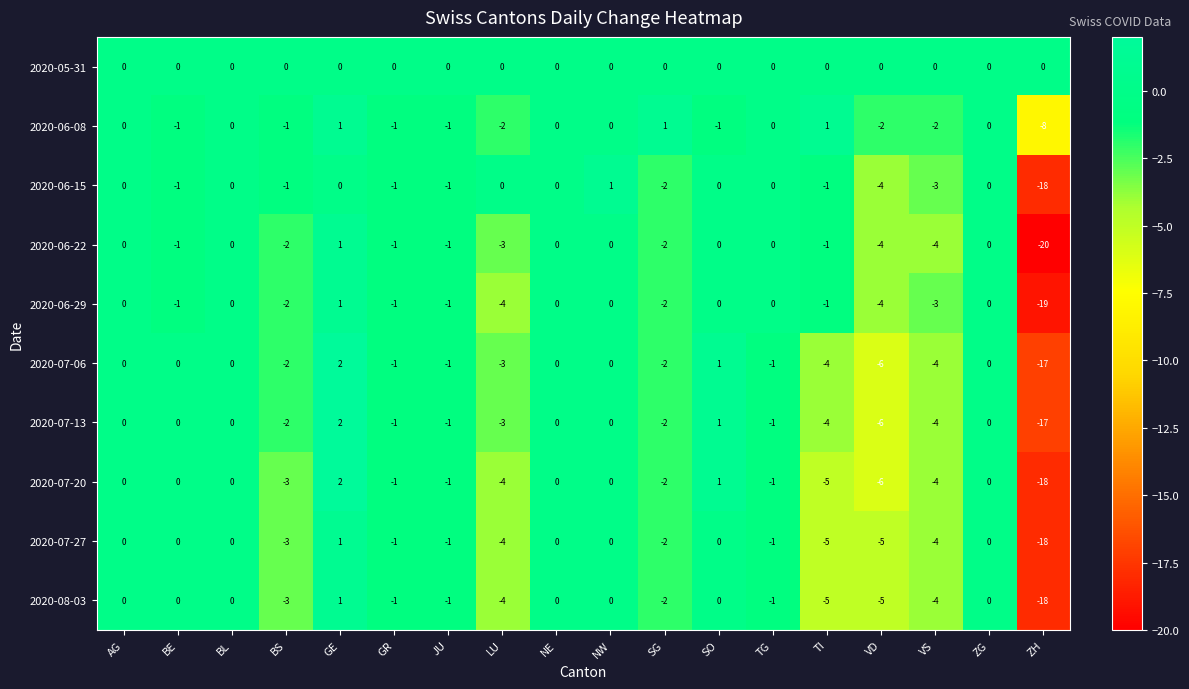

What is the difference between the maximum and minimum values in the 2020-07-06 series?

19